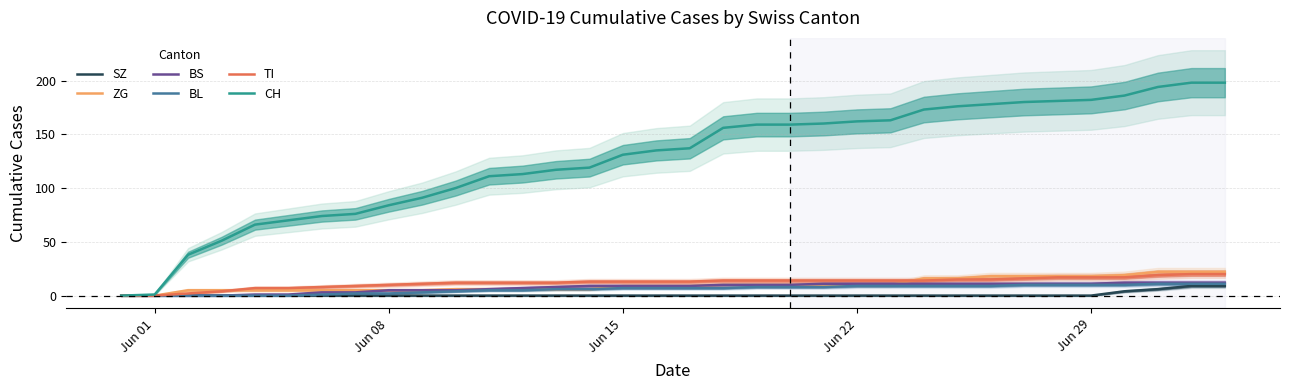

True or false: BL has more than 0 points higher than both neighbors.

False